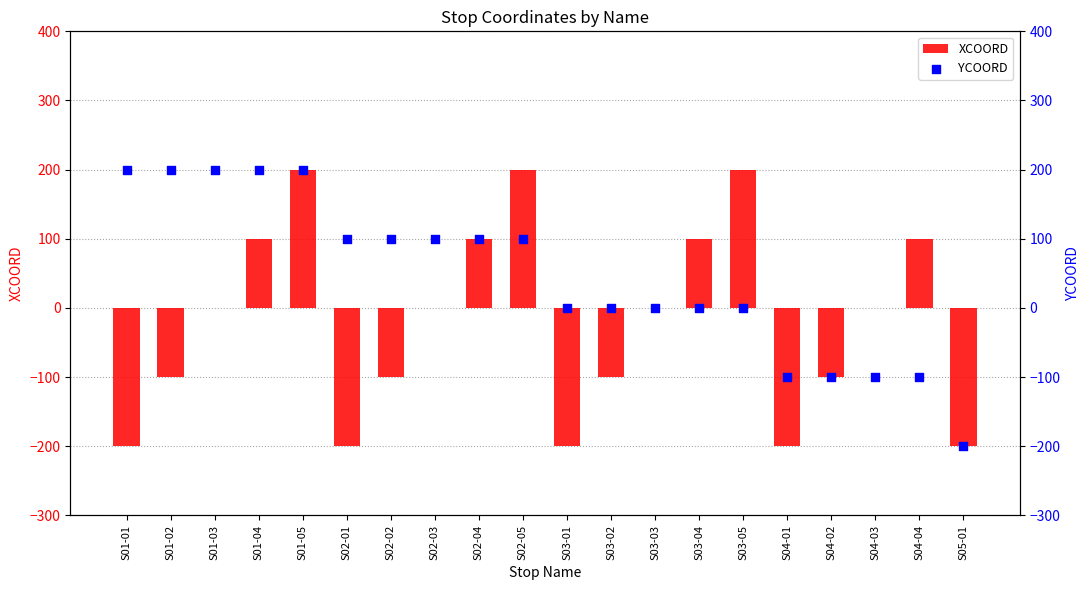

Is the value of YCOORD at S01-05 greater than the value of XCOORD at S05-01?

Yes